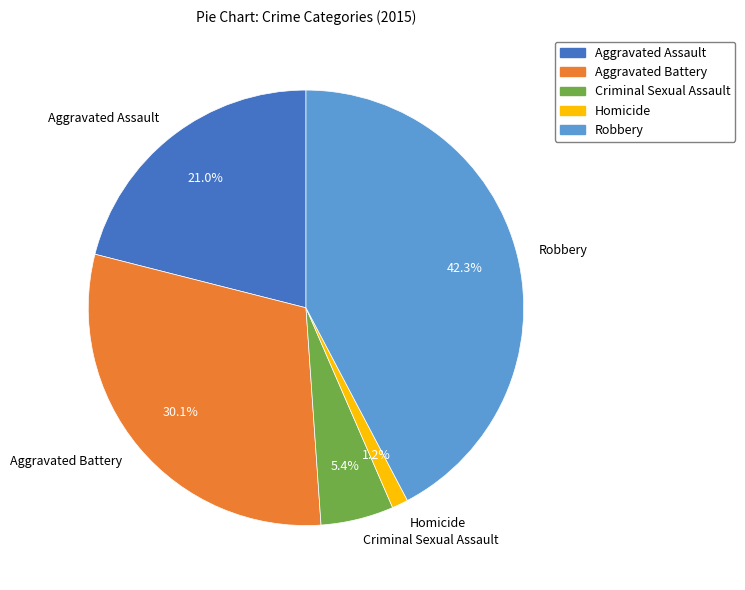

The Robbery slice represents 29% of the pie. True or false?

False